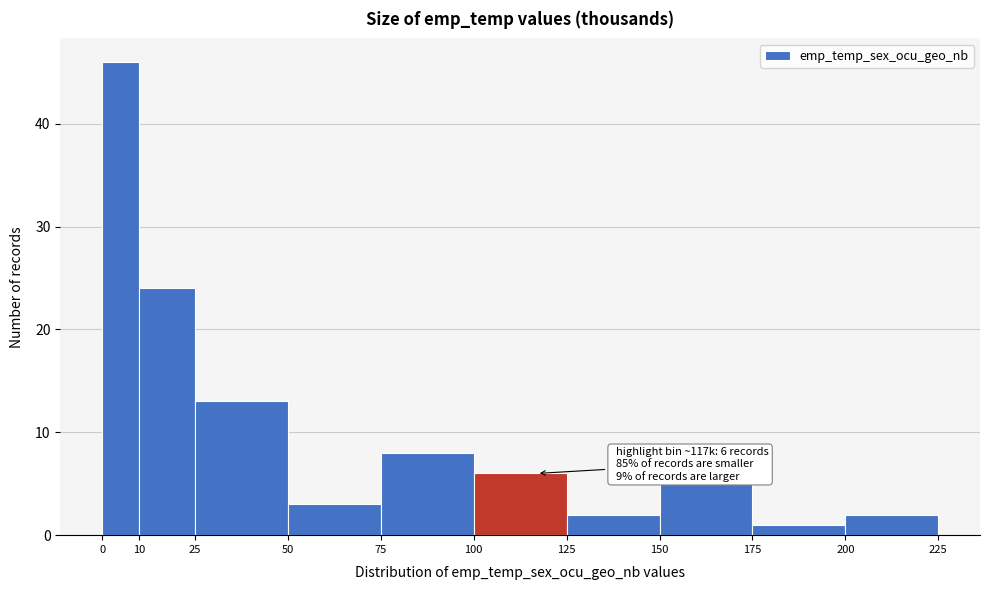

Over which range of the x-axis is the bar tallest?

0 to 10